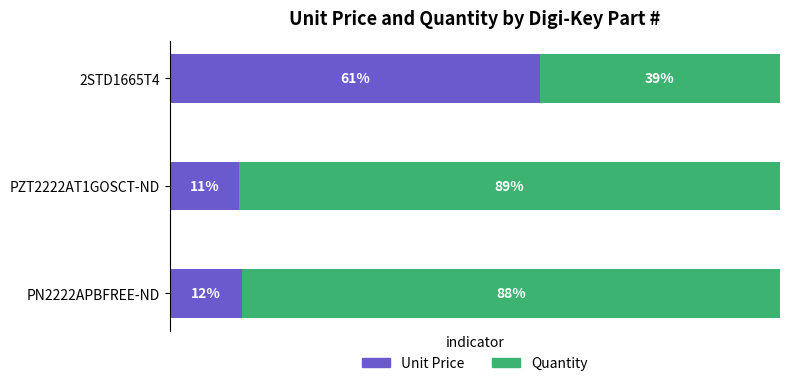

What are all the series names shown in the legend?

Unit Price, Quantity